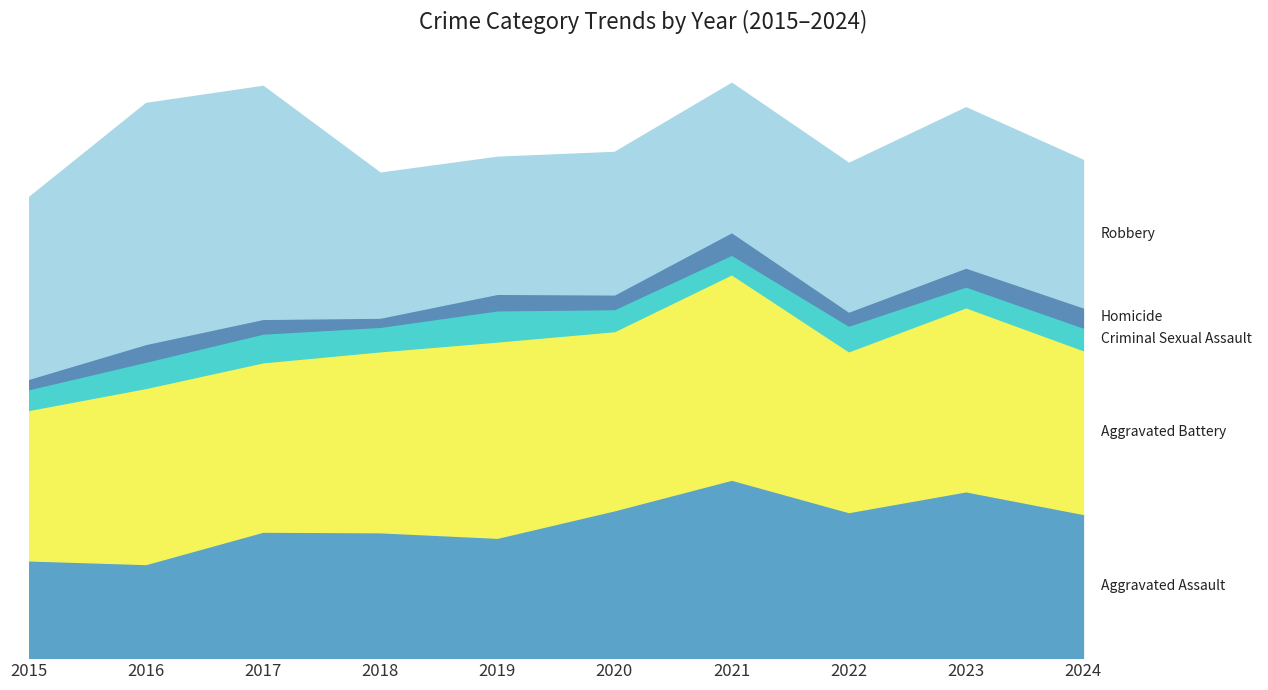

How many interior local peaks does the Homicide series have?

3